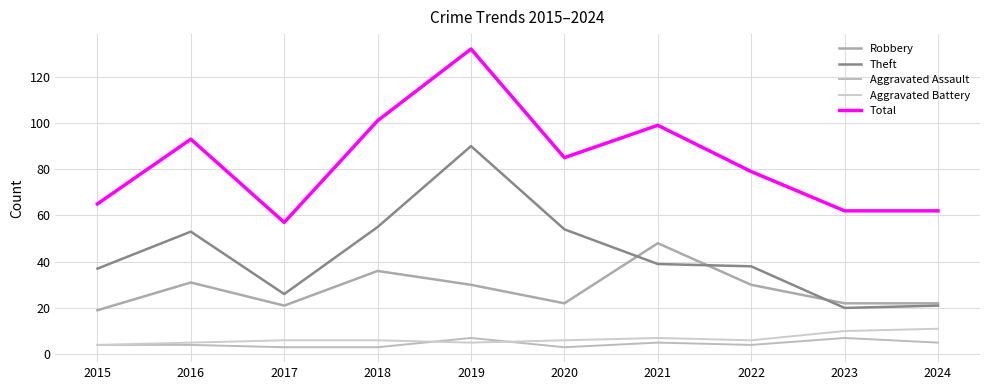

How many interior local peaks does the Aggravated Assault series have?

3